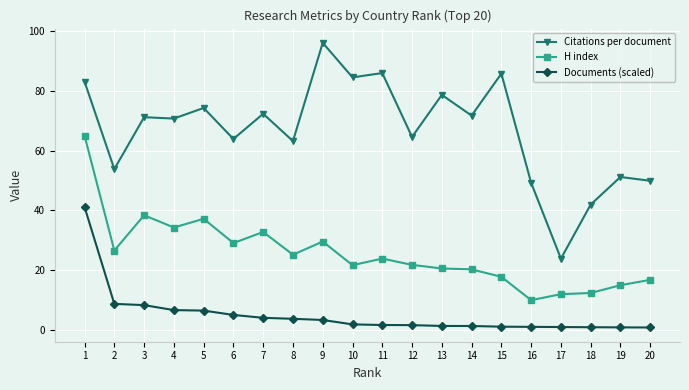

What is the difference between the highest and lowest values at 9?

92.7